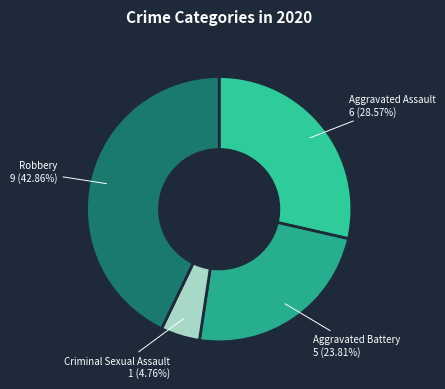

To the nearest percent, what is the difference between the largest and smallest slice percentages?

38%